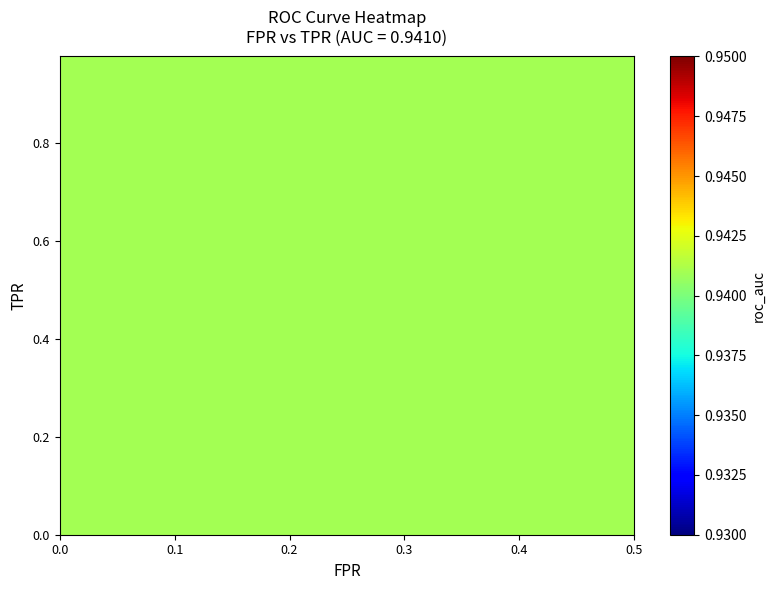

Between 8 and 10, which is larger?

10